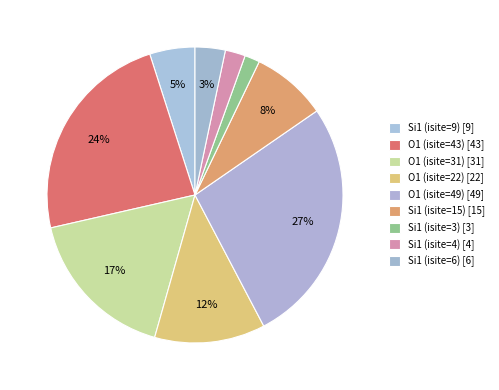

Count the number of slices in the pie.

9